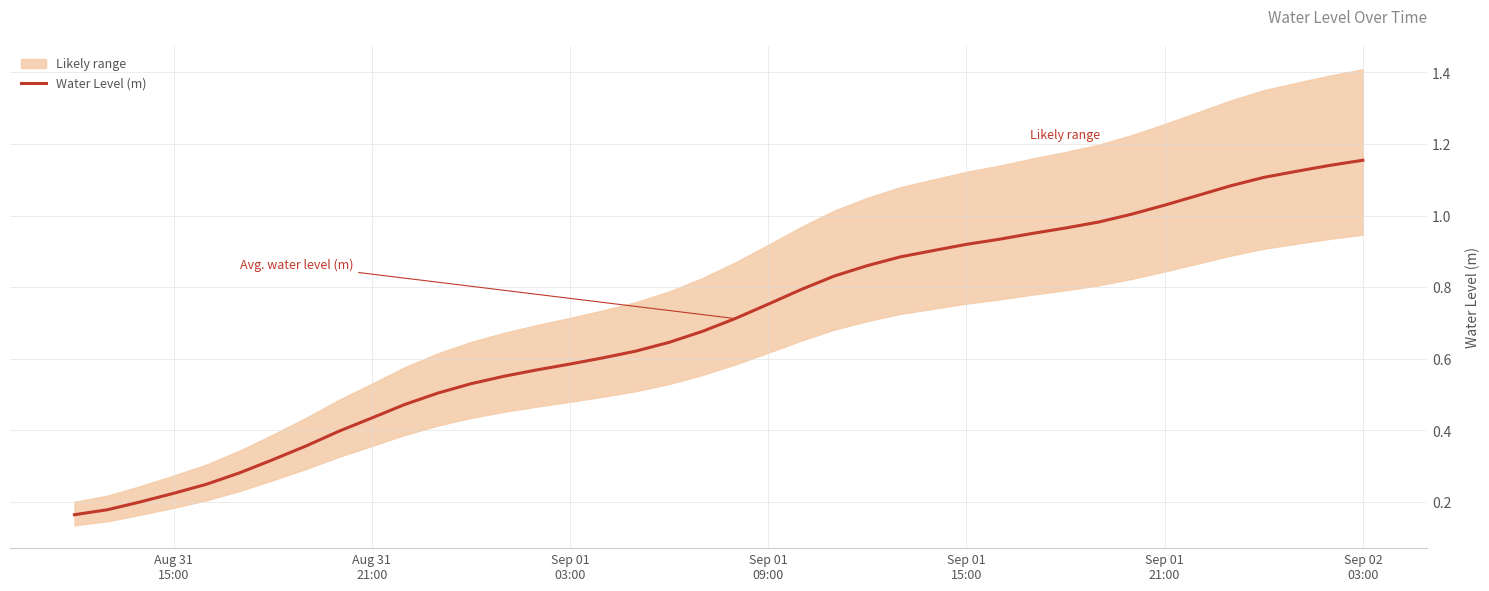

What is the value of the 25th point from the left?

0.9